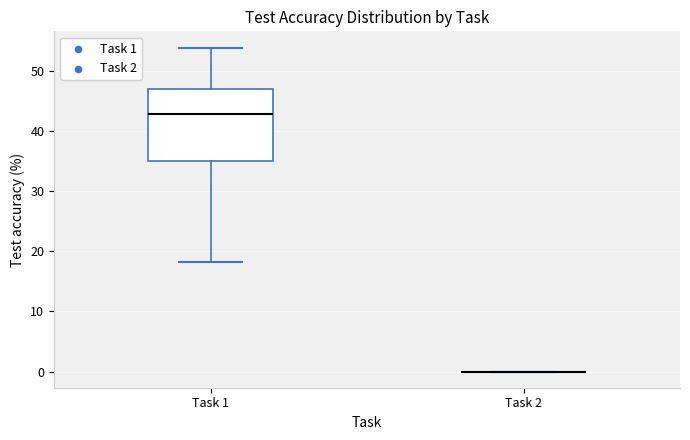

Reading left to right, read every box against the y-axis: the position of its median line, the range the box covers, and the ends of its whiskers. The values are not printed on the chart, so give them approximately, as read against the axis.

Task 1: median 43, box 35 to 47, whiskers 18 to 54
Task 2: box collapsed to a line at 0, whiskers 0 to 0